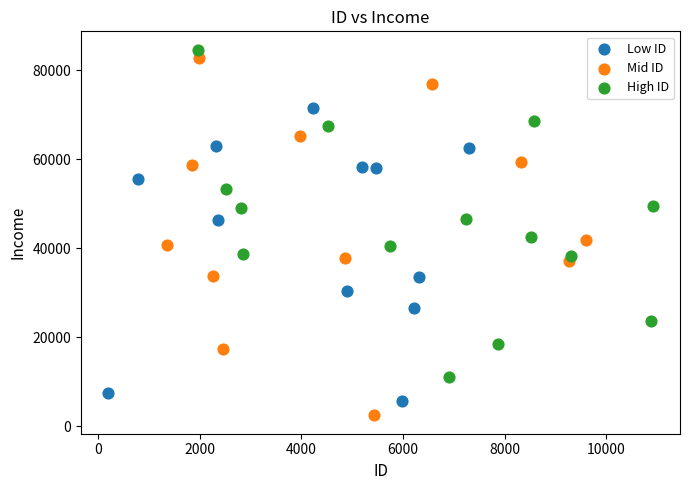

Which series contains the lowest Y value?

Mid ID